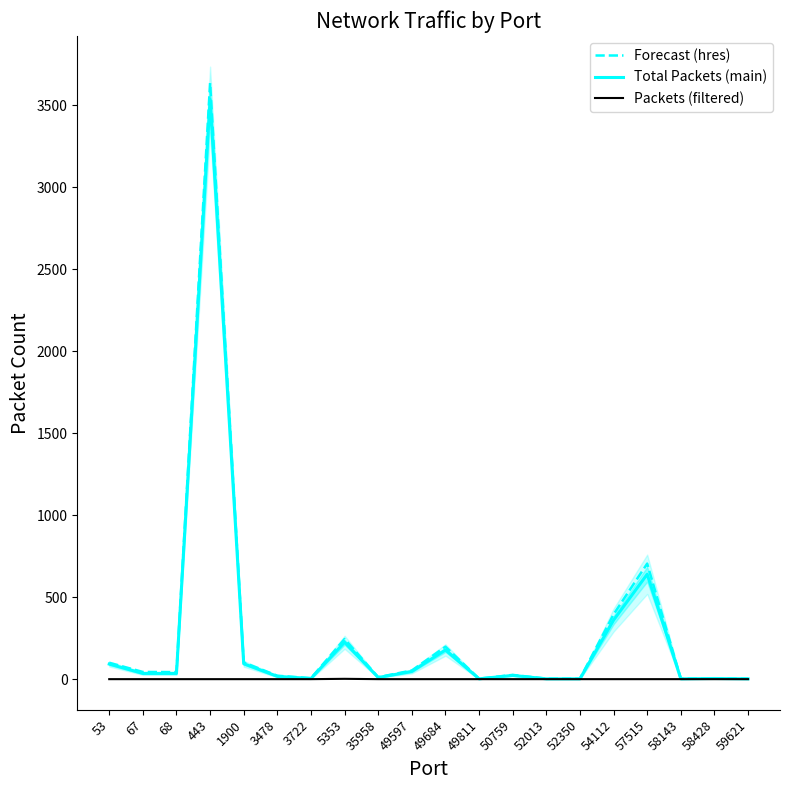

True or false: Total Packets (main) has more than 0 points higher than both neighbors.

True